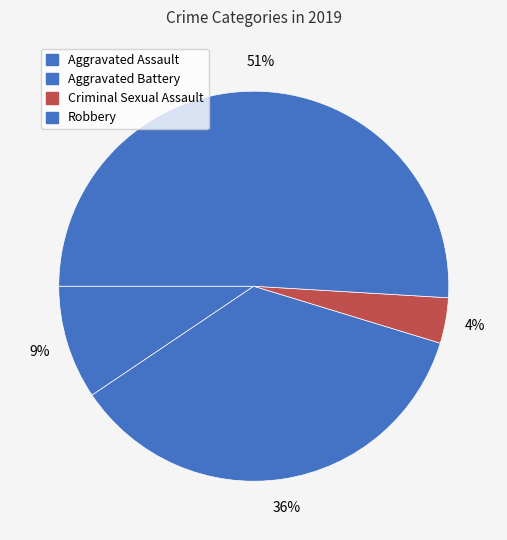

The Aggravated Assault slice represents 9% of the pie. True or false?

True